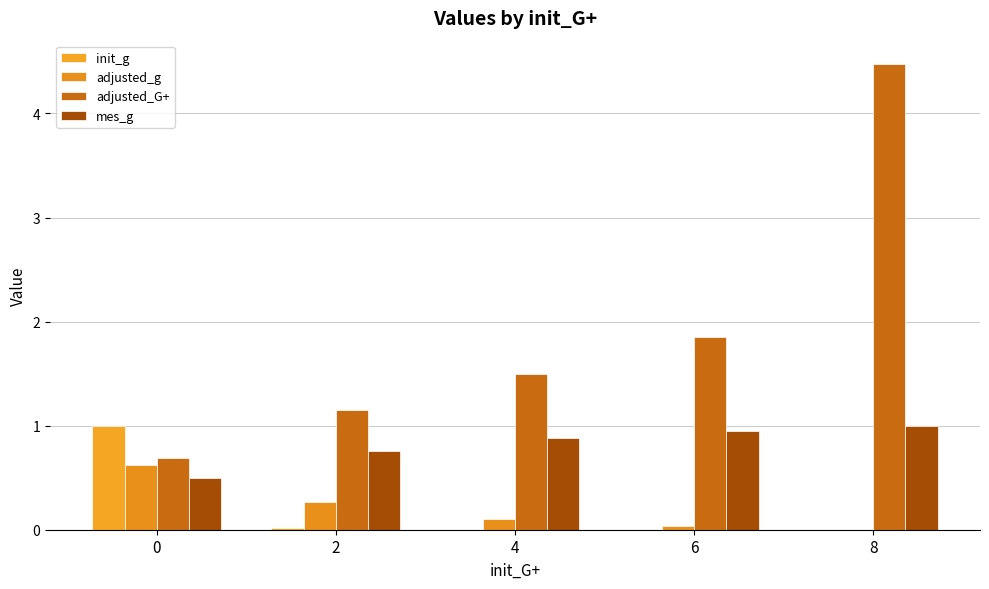

Rank the series by their maximum value, from highest to lowest.

adjusted_G+, init_g, mes_g, adjusted_g